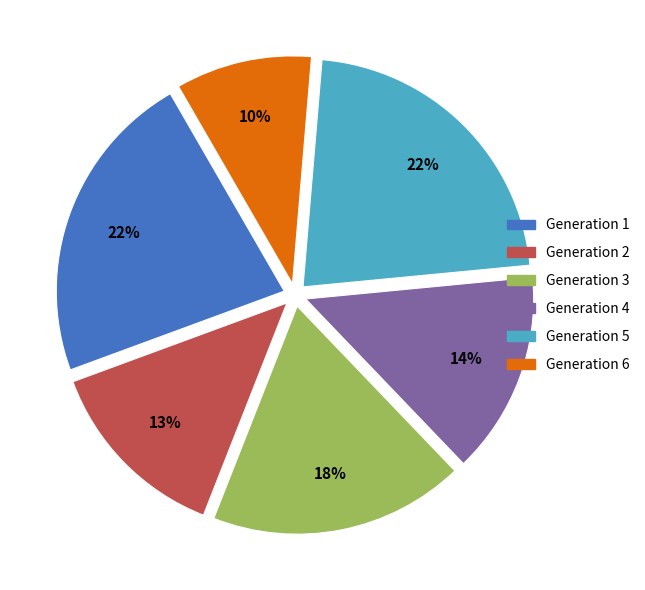

Do Generation 1 and Generation 5 together represent more than half of the pie?

No